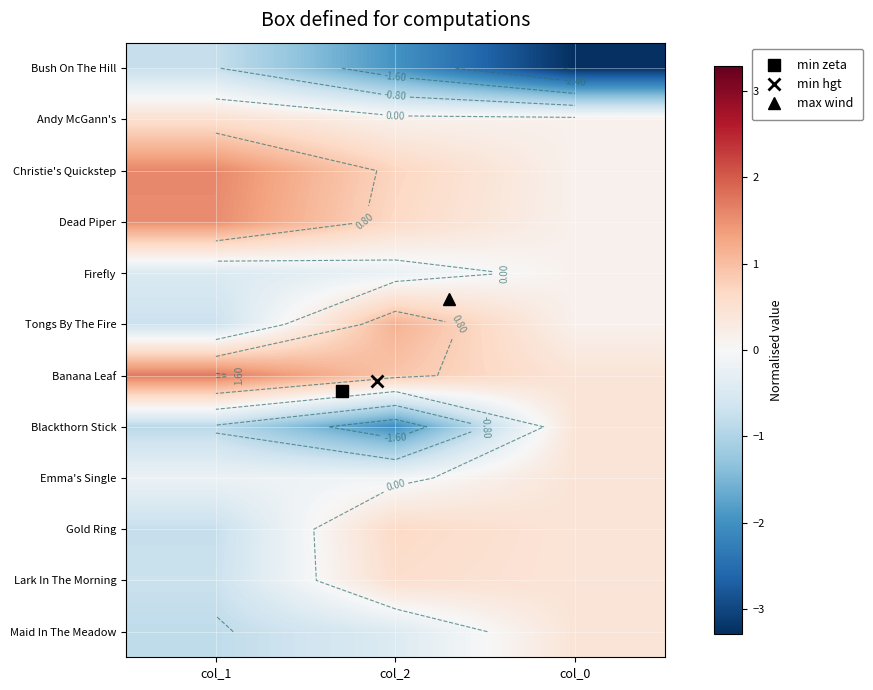

How many values in the Firefly series exceed 0?

1